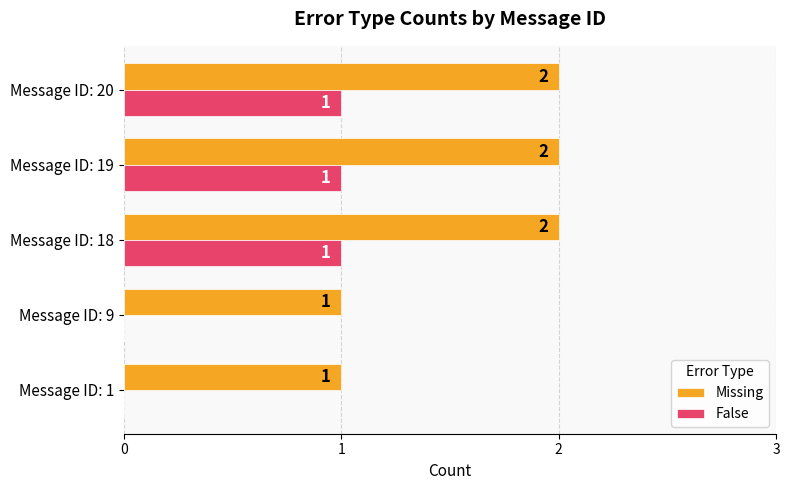

How many False values are between 0 and 1?

5